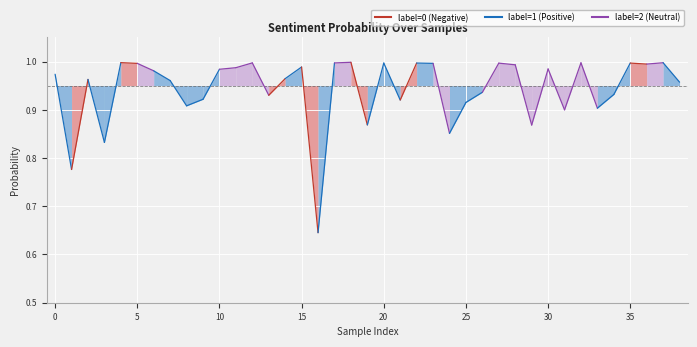

What is the greatest value displayed?

1.0